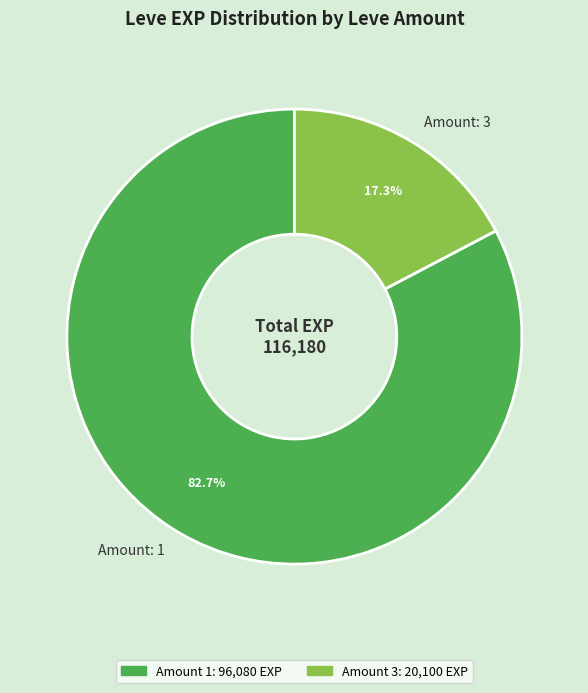

Between Amount: 3 and Amount: 1, which is larger?

Amount: 1